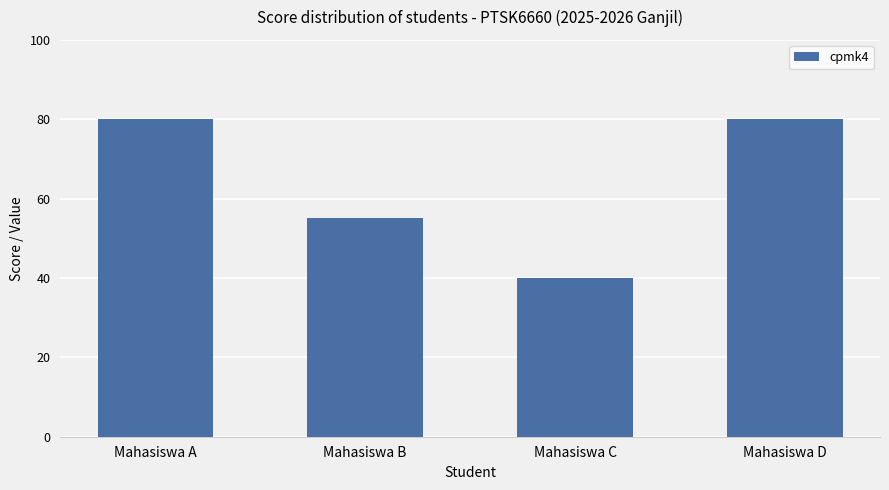

True or false: the data shows 40 at Mahasiswa C.

True